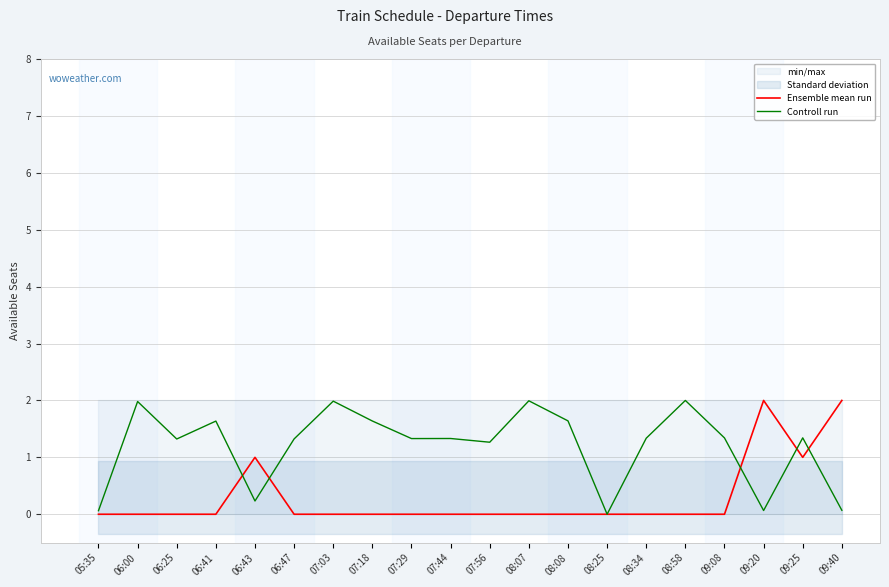

Rank the series by their maximum value, from highest to lowest.

Ensemble mean run, Controll run